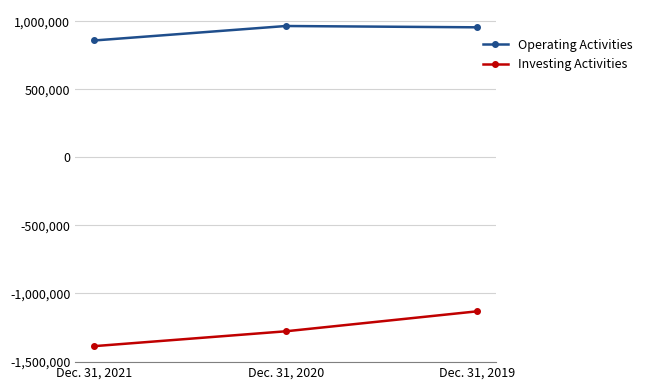

Which series has the largest range (max minus min)?

Investing Activities